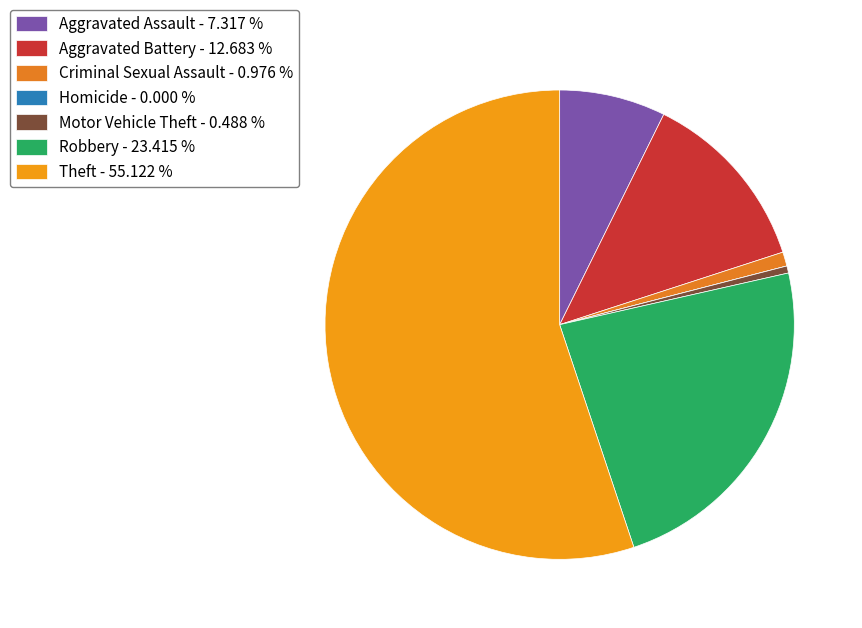

What is the smallest slice in the pie chart?

Homicide